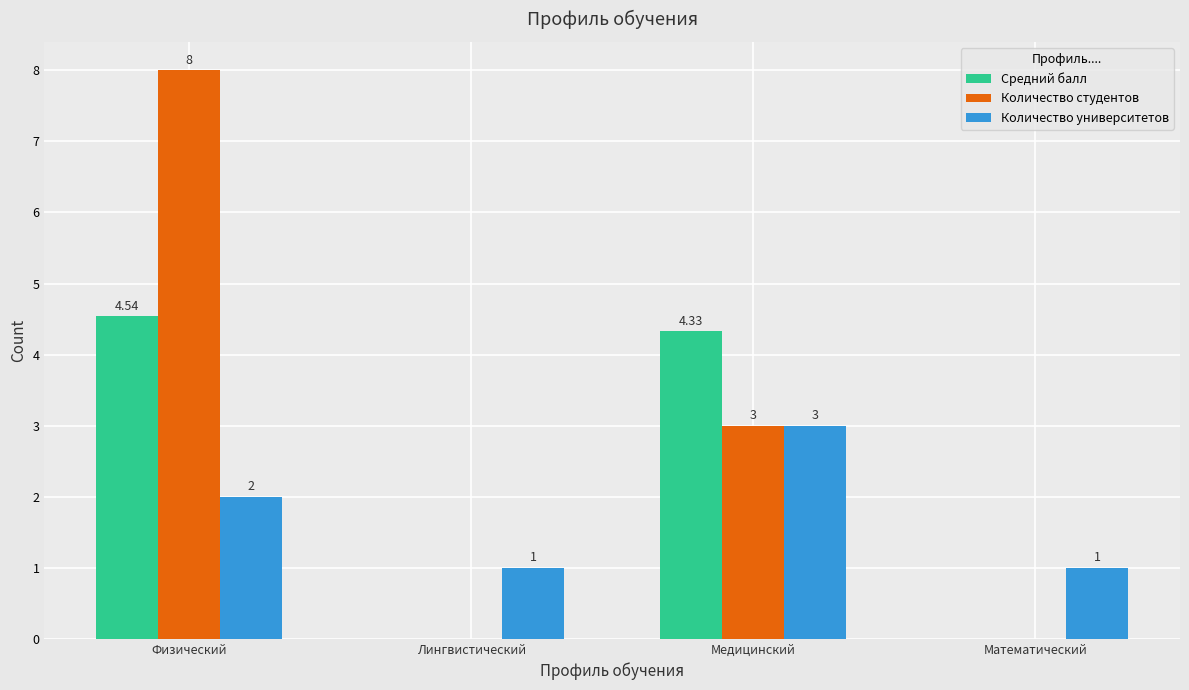

Is the value of Количество университетов at Лингвистический greater than the value of Количество студентов at Физический?

No